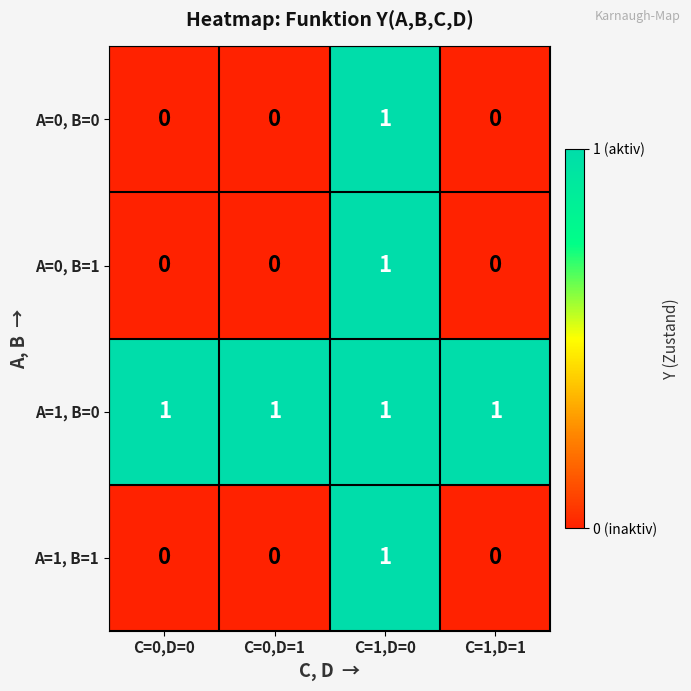

Reading left to right, extract all data points from this chart.

A=0, B=0: C=0,D=0=0	C=0,D=1=0	C=1,D=0=1	C=1,D=1=0
A=0, B=1: C=0,D=0=0	C=0,D=1=0	C=1,D=0=1	C=1,D=1=0
A=1, B=0: C=0,D=0=1	C=0,D=1=1	C=1,D=0=1	C=1,D=1=1
A=1, B=1: C=0,D=0=0	C=0,D=1=0	C=1,D=0=1	C=1,D=1=0